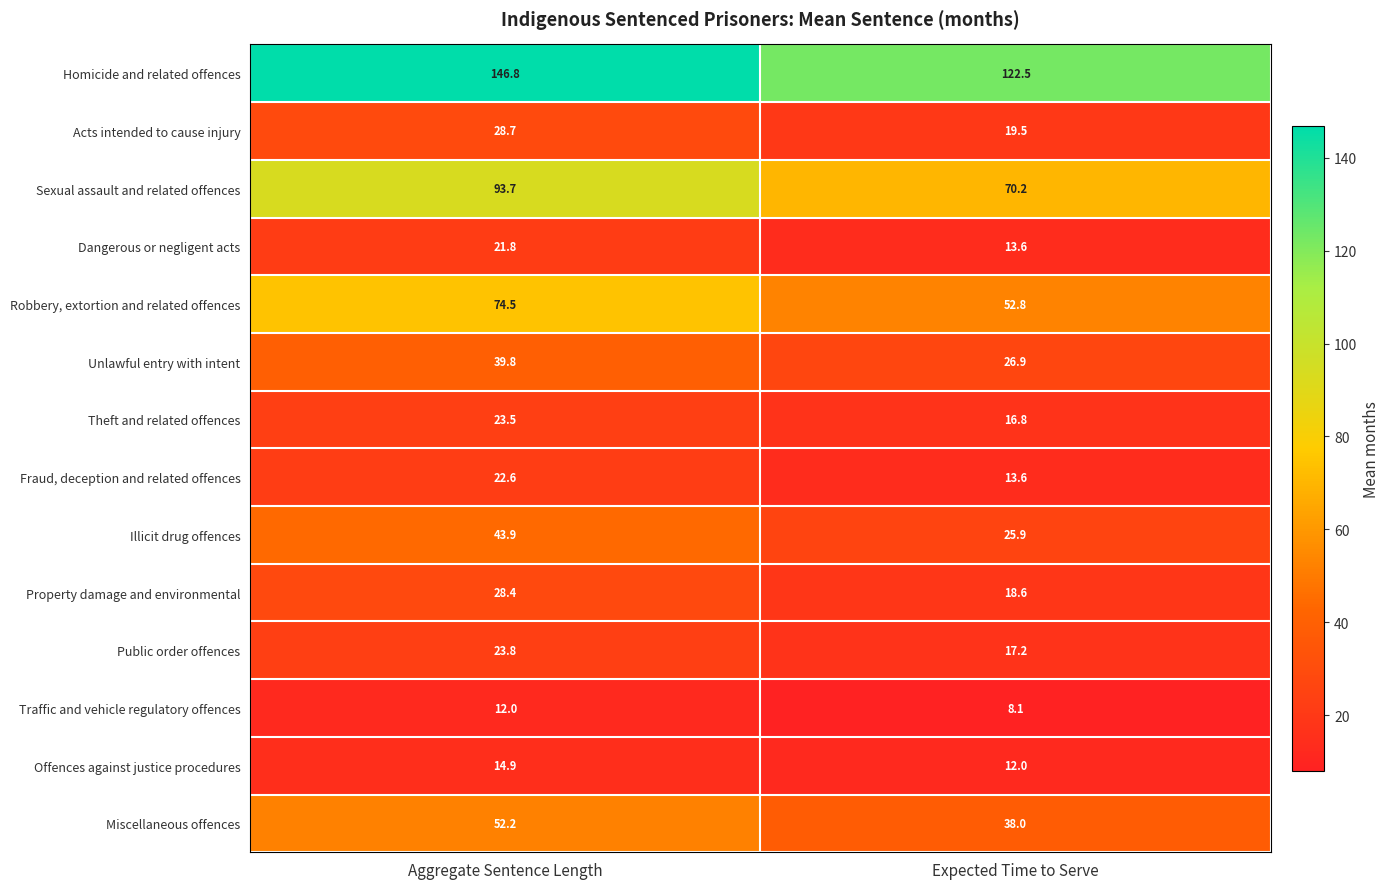

Reading left to right, list all the values displayed in this chart.

Homicide and related offences: Aggregate Sentence Length=146.8	Expected Time to Serve=122.5
Acts intended to cause injury: Aggregate Sentence Length=28.7	Expected Time to Serve=19.5
Sexual assault and related offences: Aggregate Sentence Length=93.7	Expected Time to Serve=70.2
Dangerous or negligent acts: Aggregate Sentence Length=21.8	Expected Time to Serve=13.6
Robbery, extortion and related offences: Aggregate Sentence Length=74.5	Expected Time to Serve=52.8
Unlawful entry with intent: Aggregate Sentence Length=39.8	Expected Time to Serve=26.9
Theft and related offences: Aggregate Sentence Length=23.5	Expected Time to Serve=16.8
Fraud, deception and related offences: Aggregate Sentence Length=22.6	Expected Time to Serve=13.6
Illicit drug offences: Aggregate Sentence Length=43.9	Expected Time to Serve=25.9
Property damage and environmental: Aggregate Sentence Length=28.4	Expected Time to Serve=18.6
Public order offences: Aggregate Sentence Length=23.8	Expected Time to Serve=17.2
Traffic and vehicle regulatory offences: Aggregate Sentence Length=12.0	Expected Time to Serve=8.1
Offences against justice procedures: Aggregate Sentence Length=14.9	Expected Time to Serve=12.0
Miscellaneous offences: Aggregate Sentence Length=52.2	Expected Time to Serve=38.0